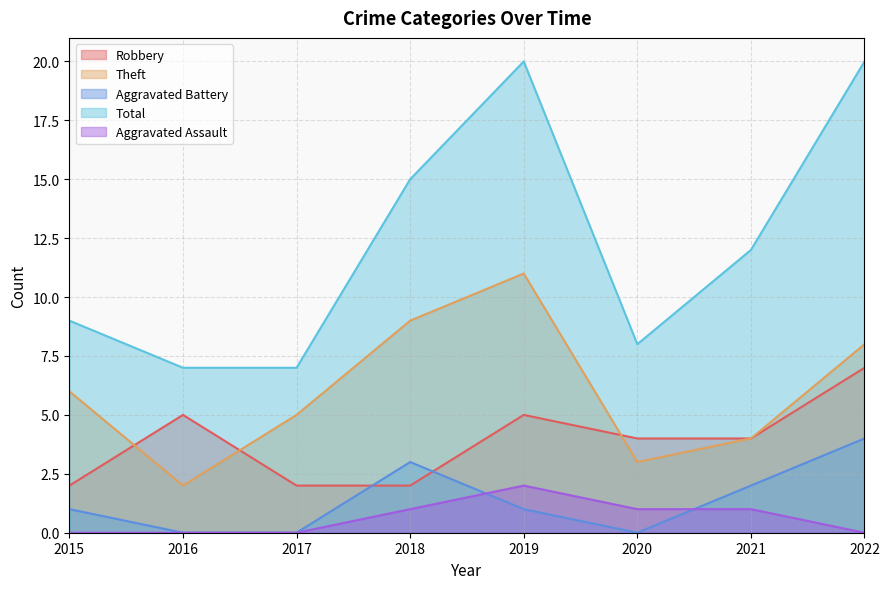

Reading right to left, what are all the values shown in this chart?

Robbery: 2022=7	2021=4	2020=4	2019=5	2018=2	2017=2	2016=5	2015=2
Theft: 2022=8	2021=4	2020=3	2019=11	2018=9	2017=5	2016=2	2015=6
Aggravated Battery: 2022=4	2021=2	2020=0	2019=1	2018=3	2017=0	2016=0	2015=1
Total: 2022=20	2021=12	2020=8	2019=20	2018=15	2017=7	2016=7	2015=9
Aggravated Assault: 2022=0	2021=1	2020=1	2019=2	2018=1	2017=0	2016=0	2015=0